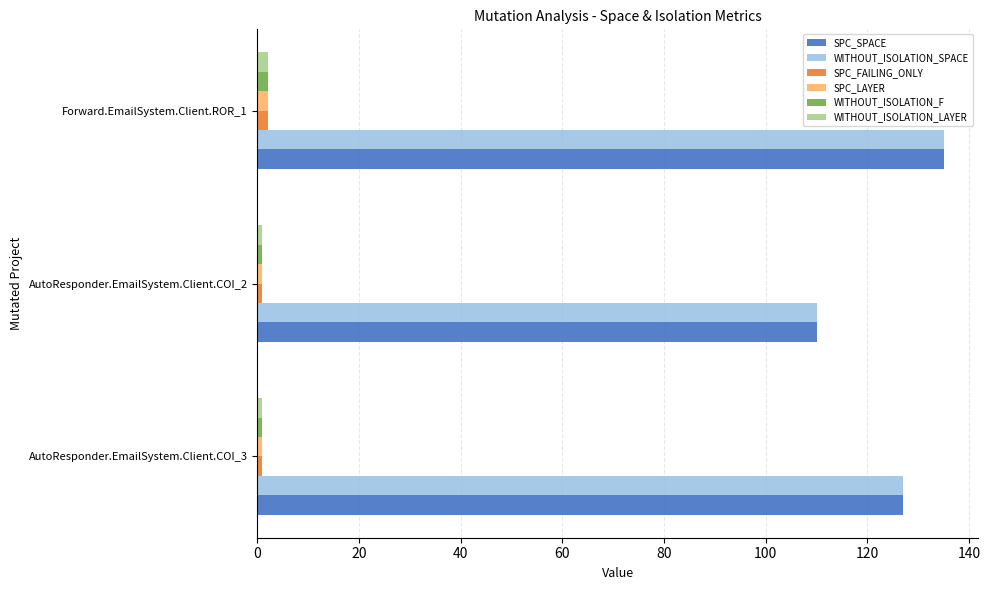

Which category has the highest value in the WITHOUT_ISOLATION_SPACE series?

Forward.EmailSystem.Client.ROR_1